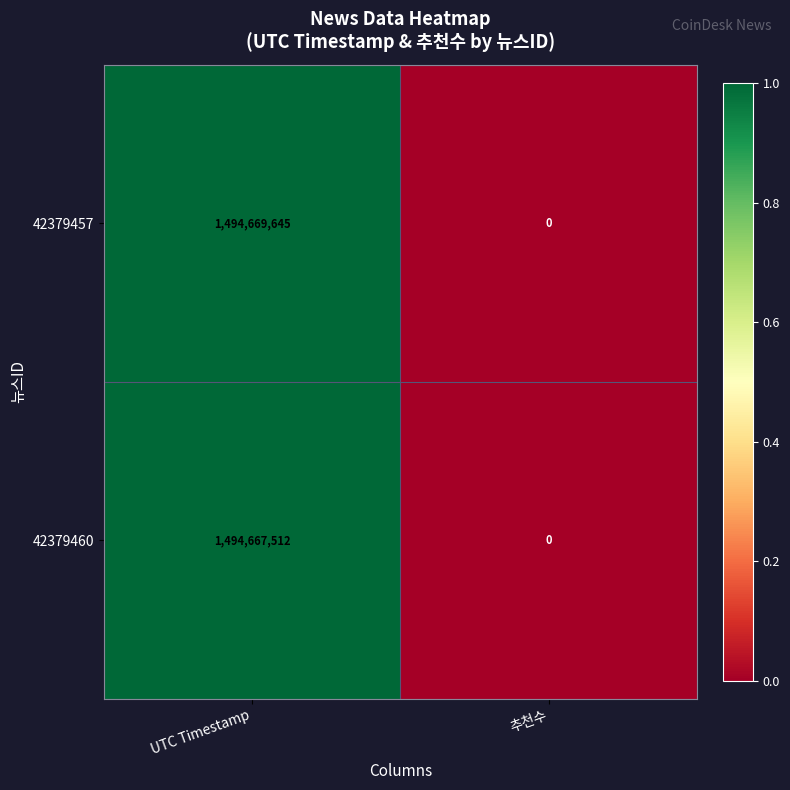

Where is 42379457 nearest to the value 747334822?

추천수